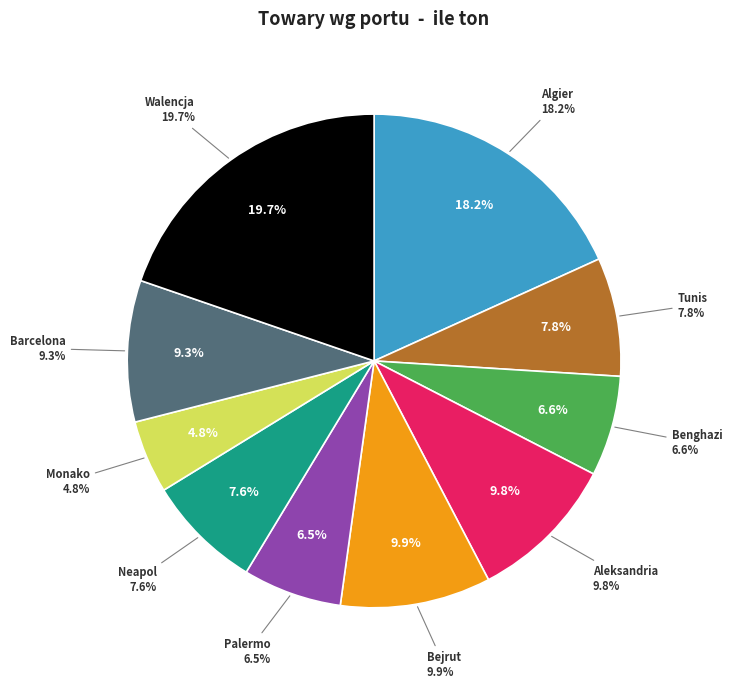

Is there a majority slice in this chart?

No